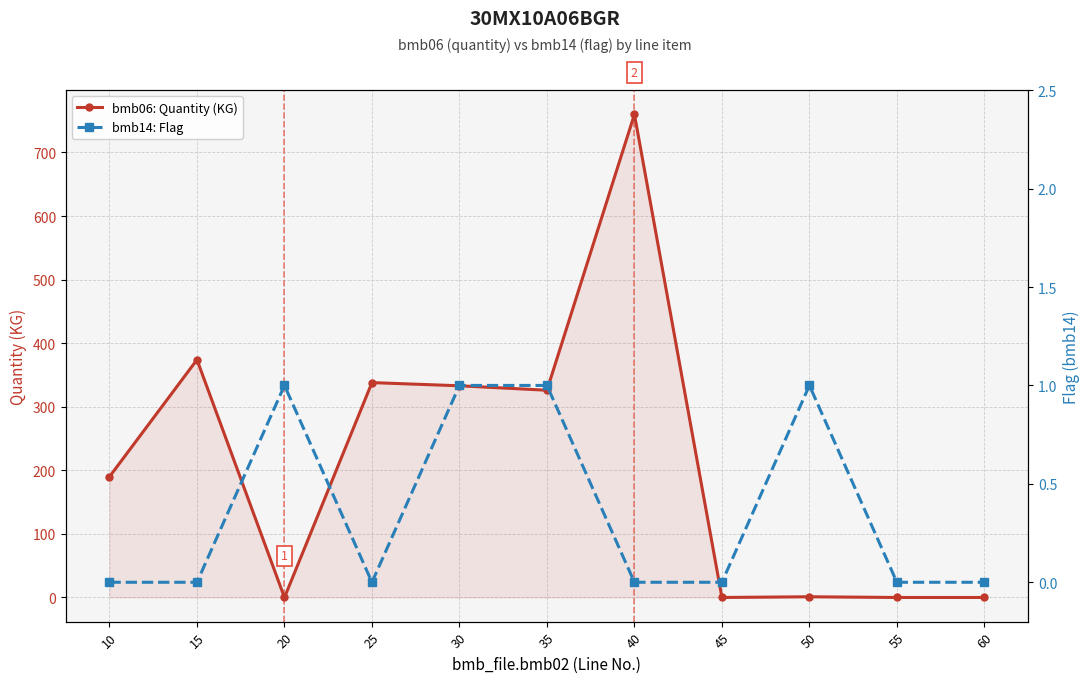

True or false: bmb14: Flag has a value of 1.0 at 50.

True